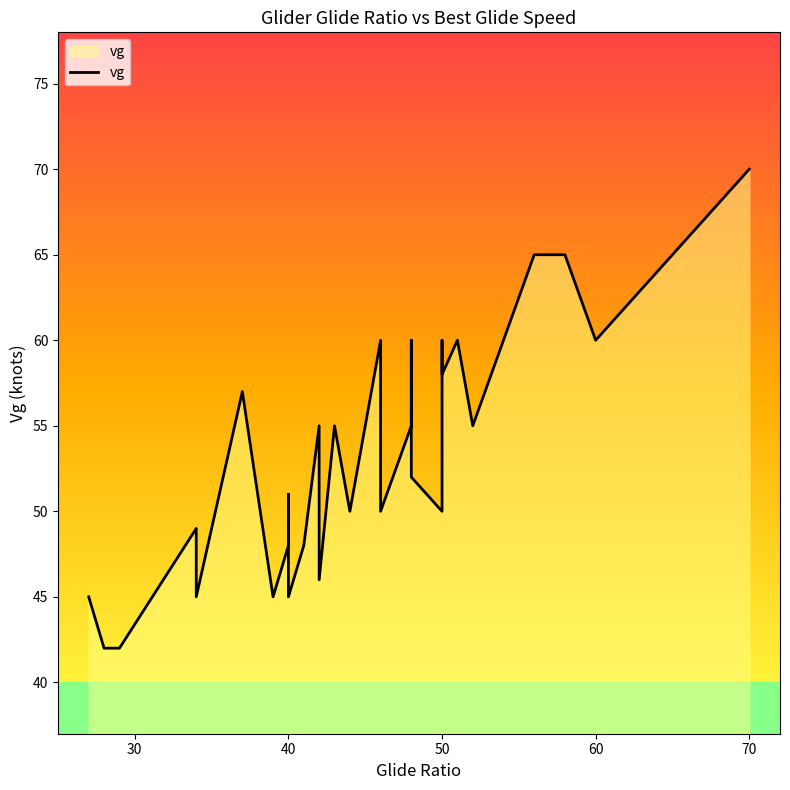

What is the value of the 3rd point from the left?

42